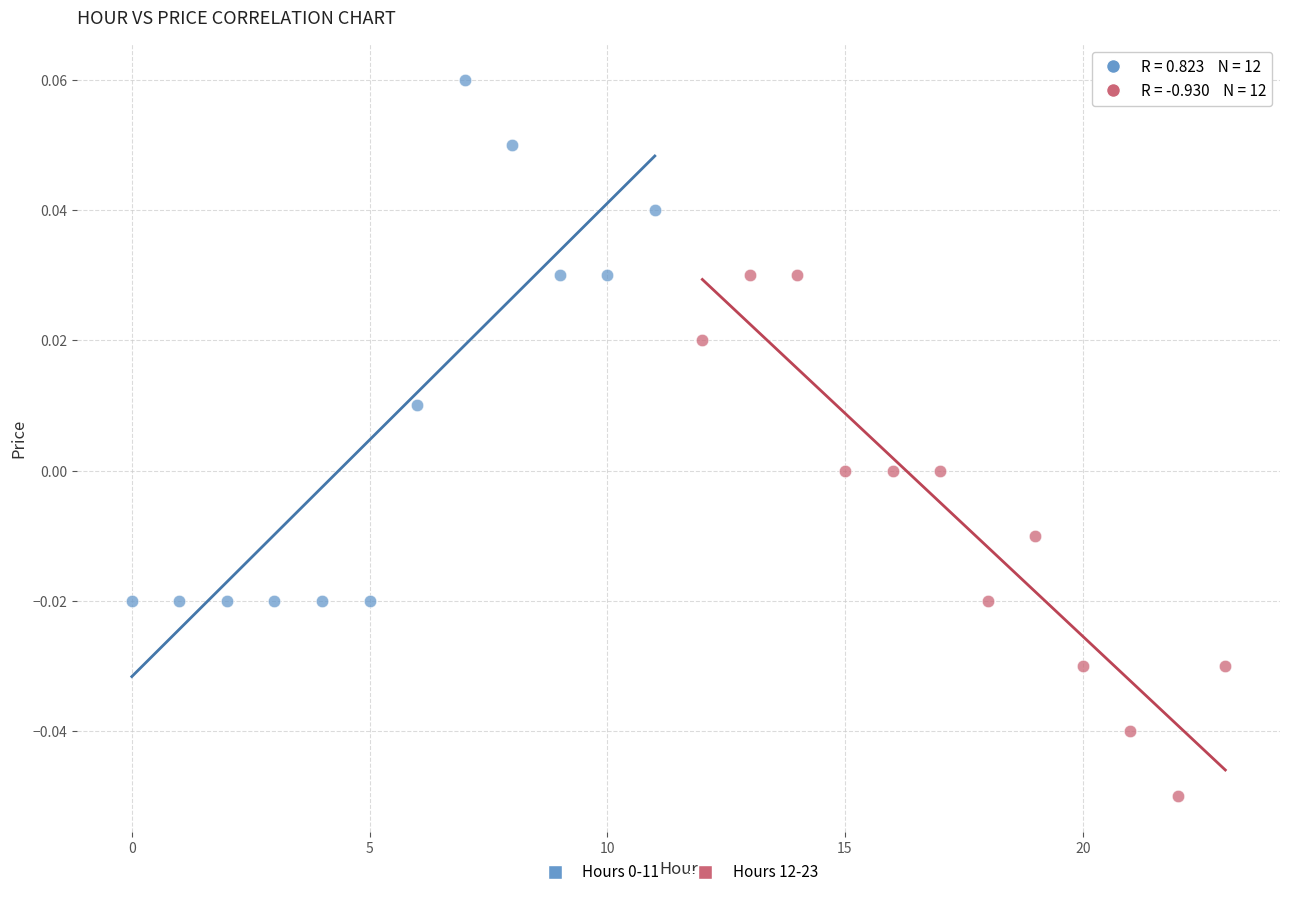

Which series contains the lowest Y value?

Hours 12-23